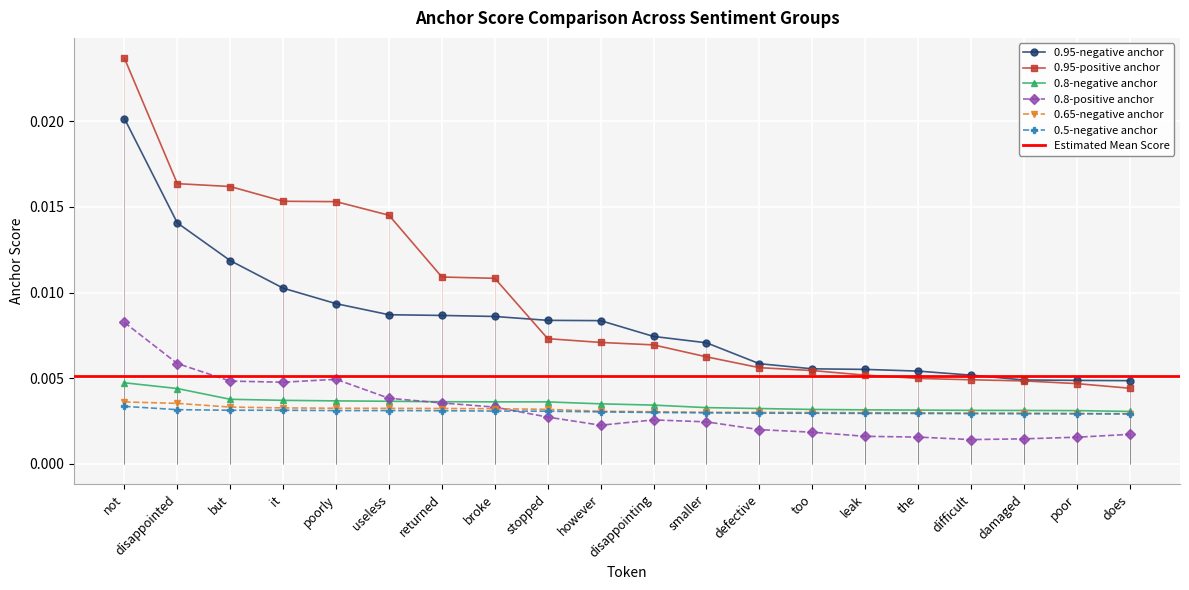

What is the label of the 7th point from the left?

returned